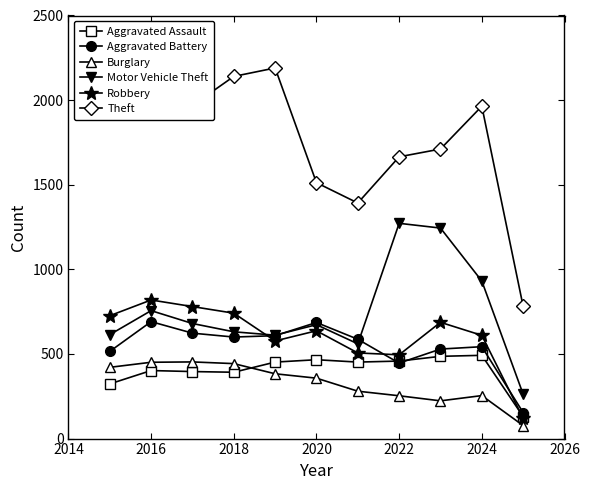

Is this an area chart (filled region under the line)?

No